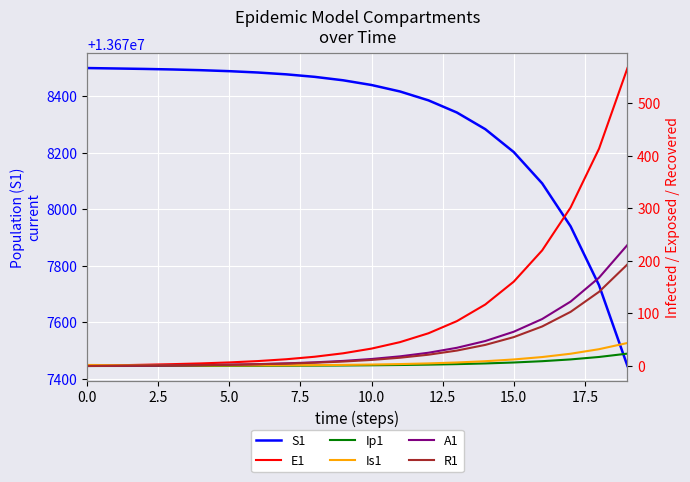

At which label does A1 reach its peak?

19